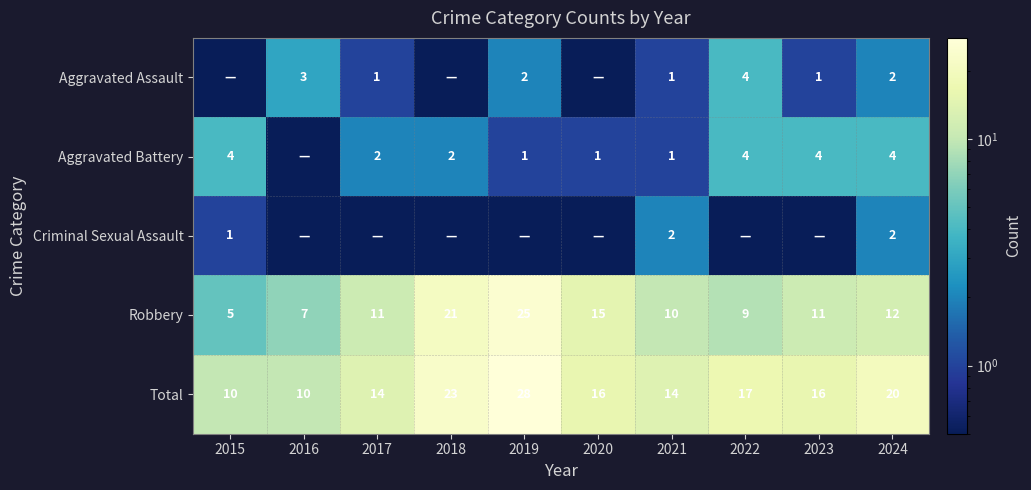

What is the difference between the Robbery values at 2022 and 2021?

1.0